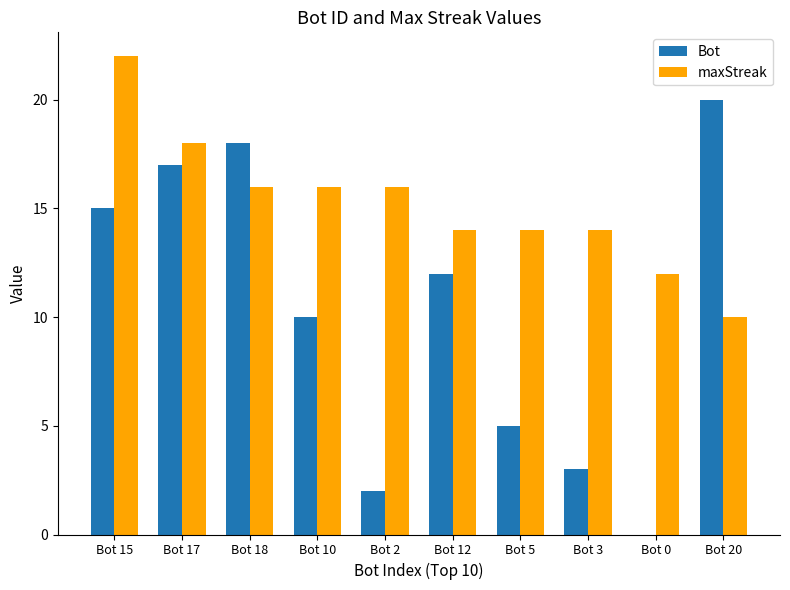

How many series are shown in this chart?

2